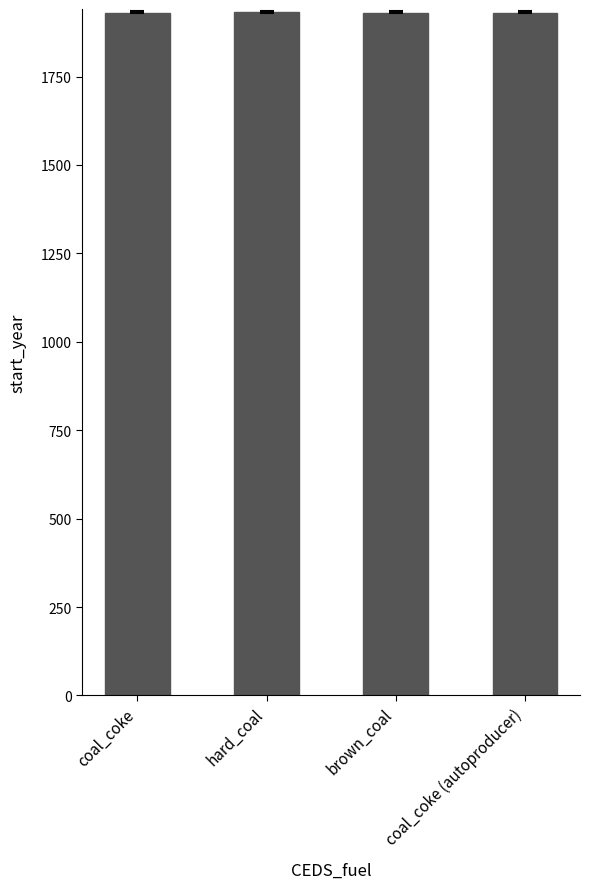

Count the values in the range 1931 to 1932.

4